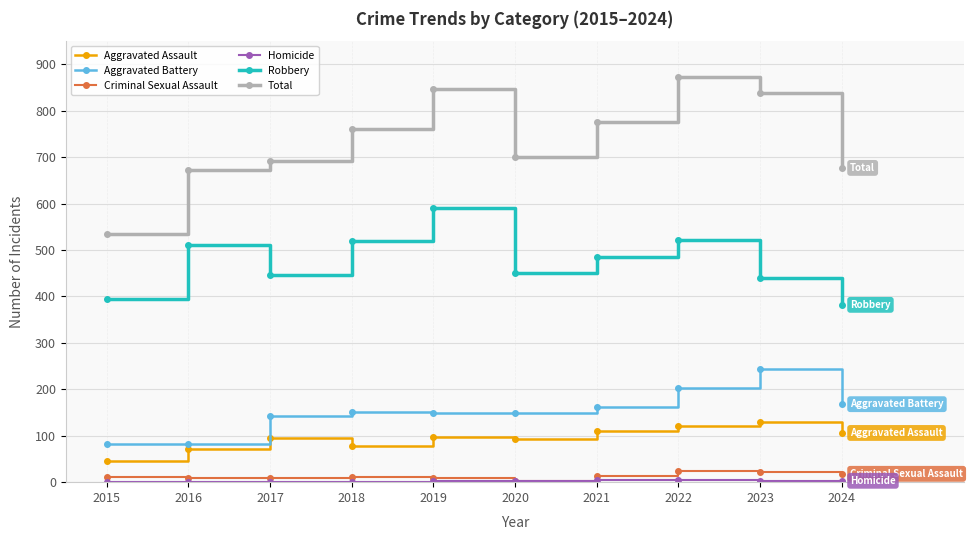

True or false: Aggravated Assault has a value of 134 at 2017.

False